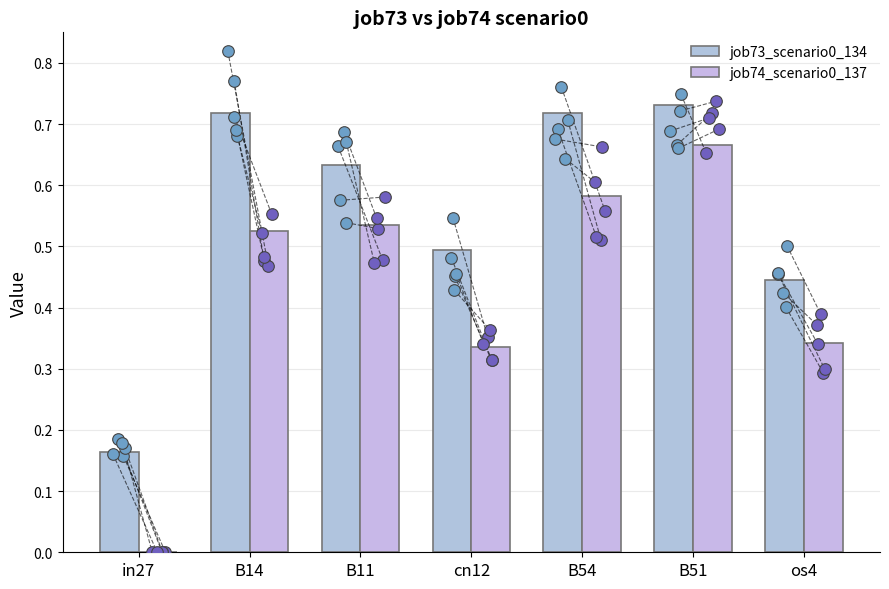

Which series contains the lowest Y value?

job74_scenario0_137